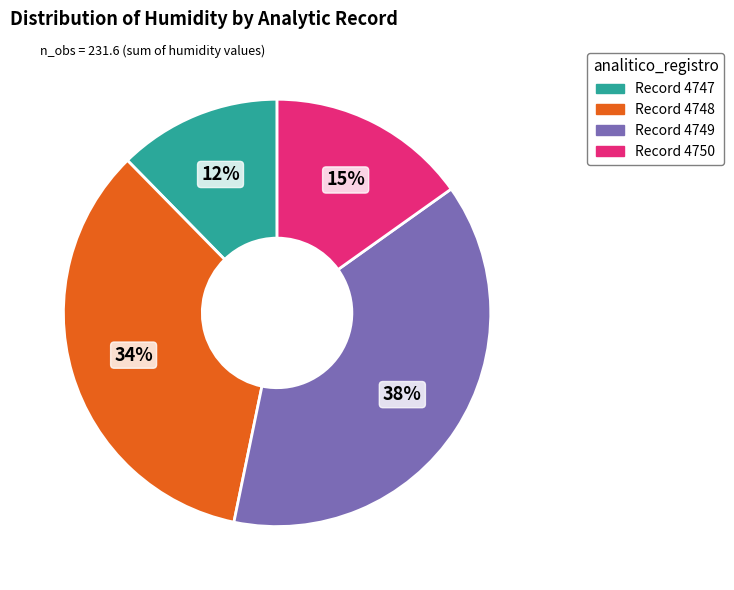

To the nearest percent, what is the difference between the largest and smallest slice percentages?

26%